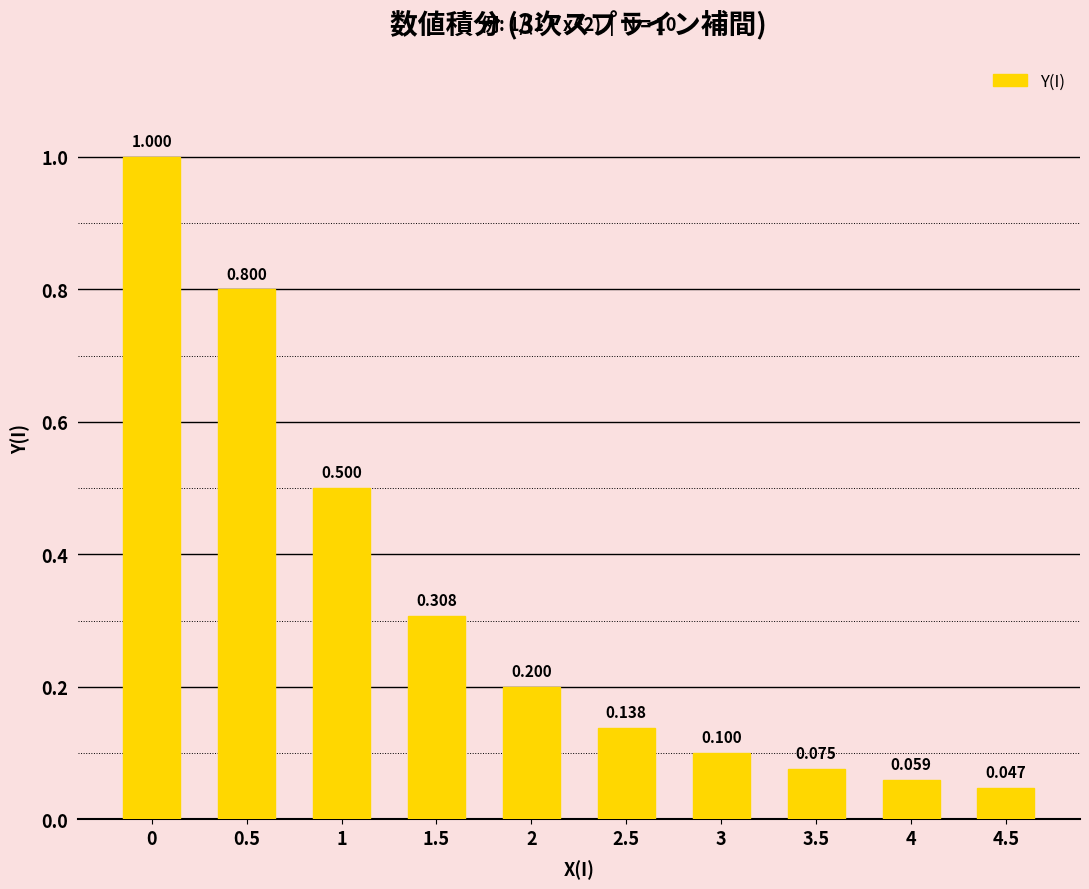

What is the change in value from 1.5 to 3.5?

-0.2